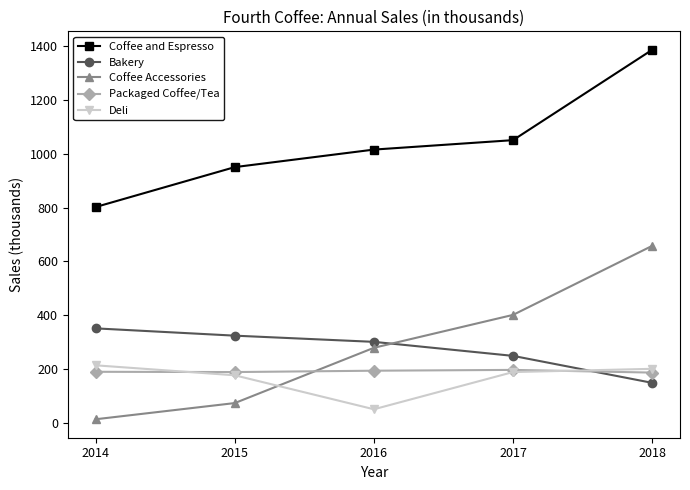

How many lines are shown in the chart?

5